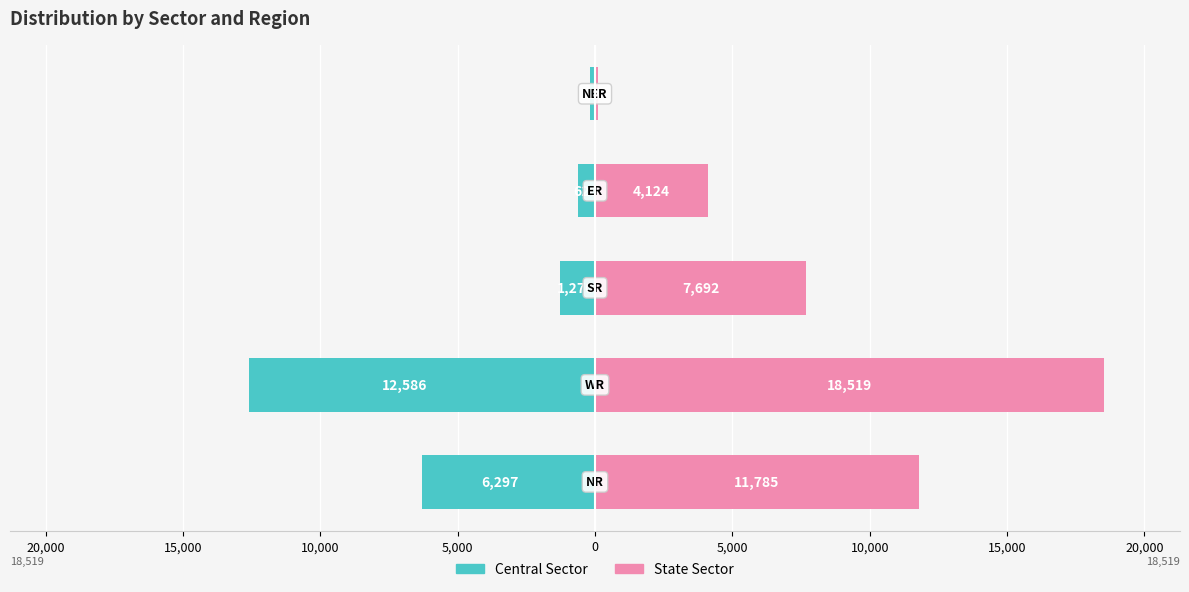

How many values in the State Sector series exceed 7692?

2